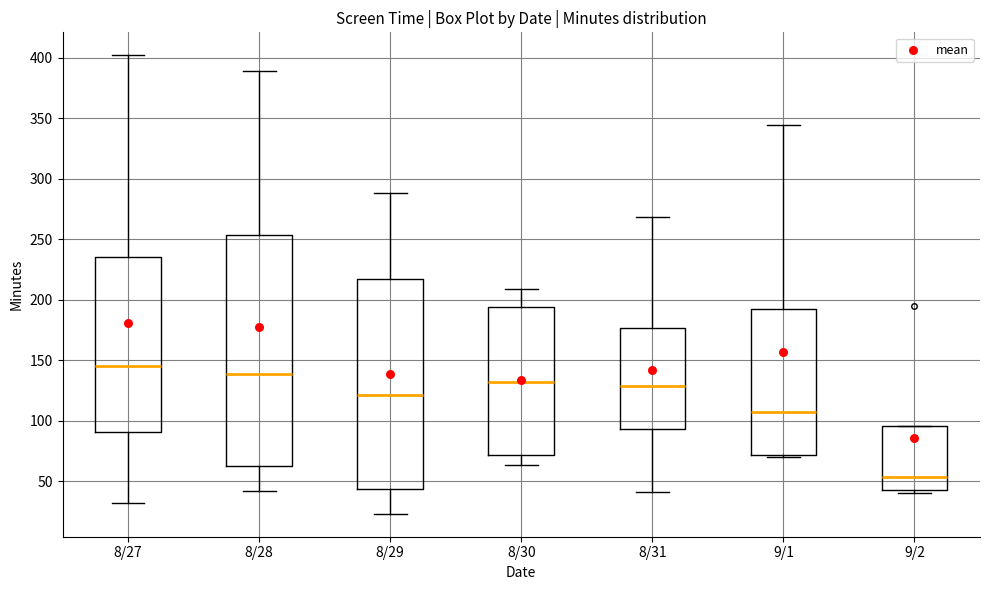

Reading left to right, read every box against the y-axis: the position of its median line, the range the box covers, and the ends of its whiskers. The values are not printed on the chart, so give them approximately, as read against the axis.

8/27: median 145, box 90 to 235, whiskers 30 to 400
8/28: median 140, box 60 to 255, whiskers 40 to 390
8/29: median 120, box 45 to 215, whiskers 25 to 290
8/30: median 130, box 70 to 195, whiskers 65 to 210
8/31: median 130, box 95 to 175, whiskers 40 to 270
9/1: median 105, box 70 to 195, whiskers 70 to 345
9/2: median 55, box 45 to 95, whiskers 40 to 95